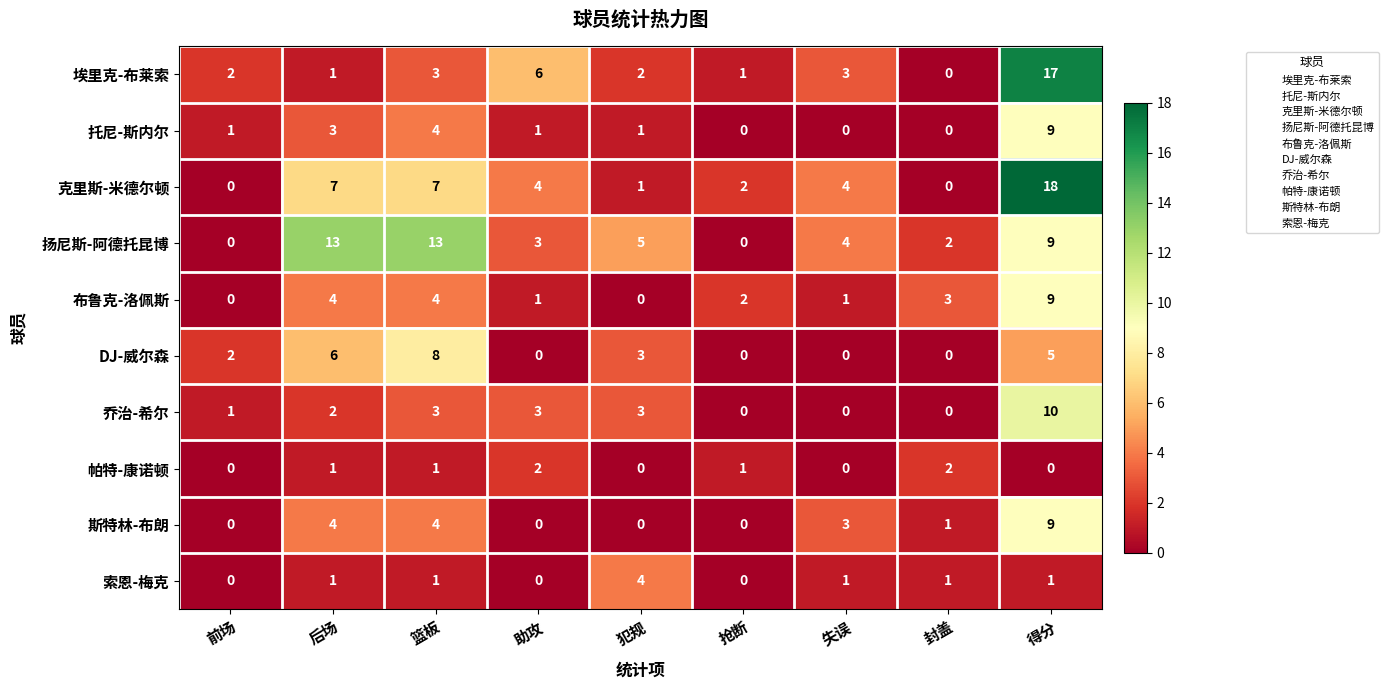

Which label corresponds to the largest value in the chart?

得分